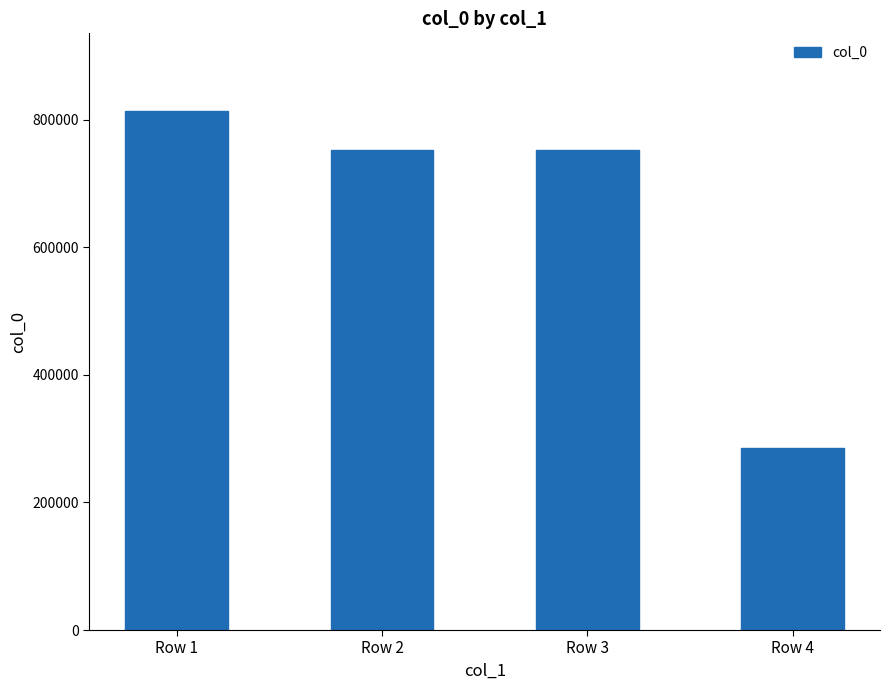

The value at Row 3 is 752075. True or false?

True